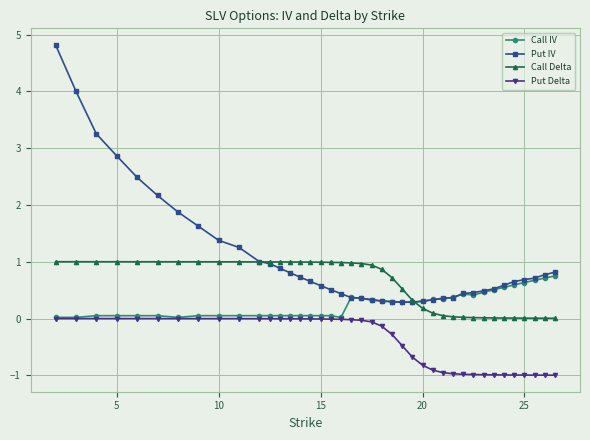

Which series has the largest total across all categories?

Put IV